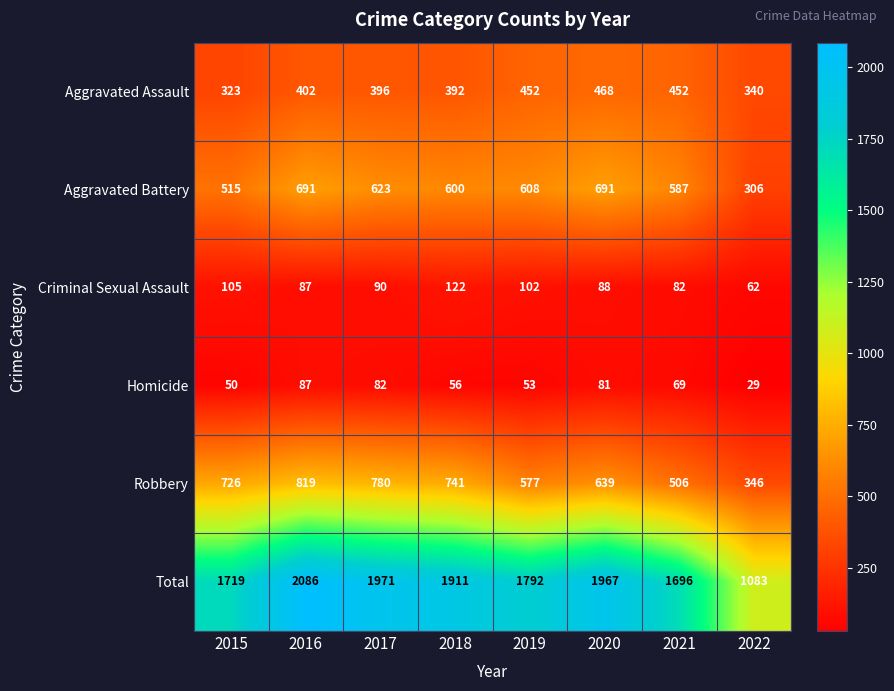

Rank the series at 2022 from lowest to highest value.

Homicide, Criminal Sexual Assault, Aggravated Battery, Aggravated Assault, Robbery, Total